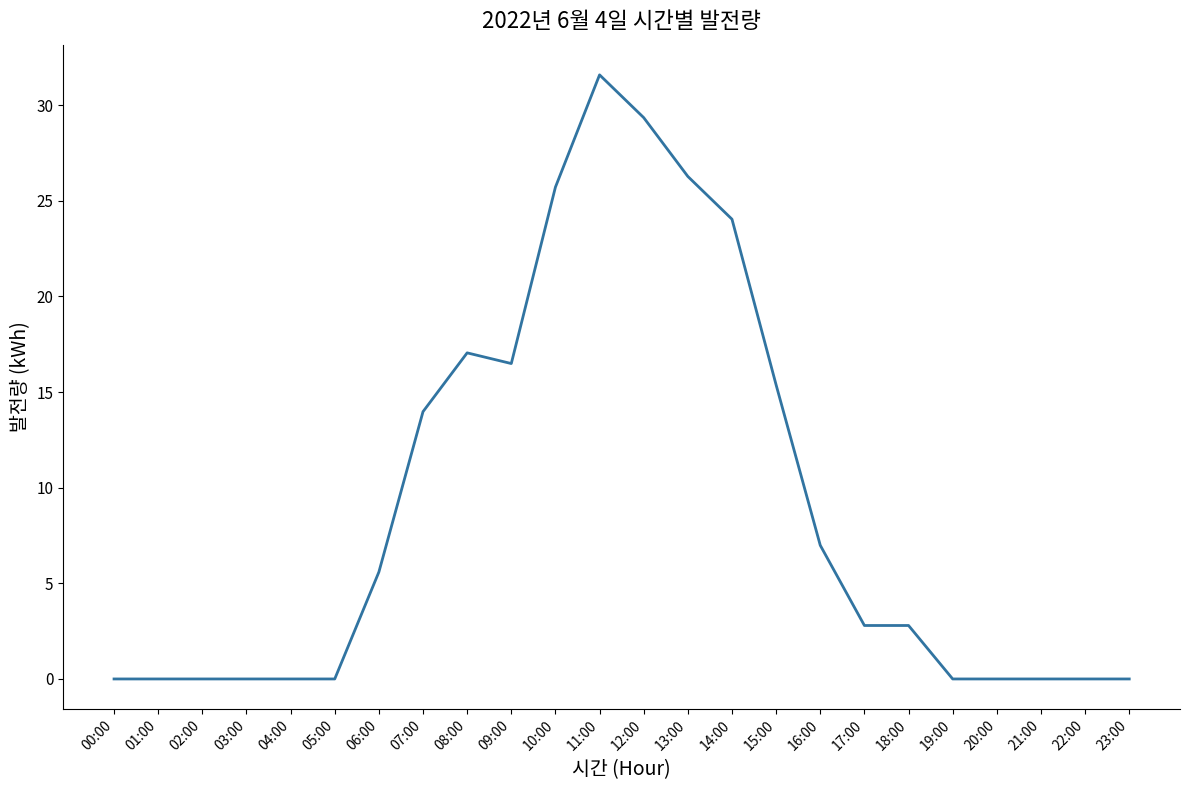

Read the value at 10:00.

25.7